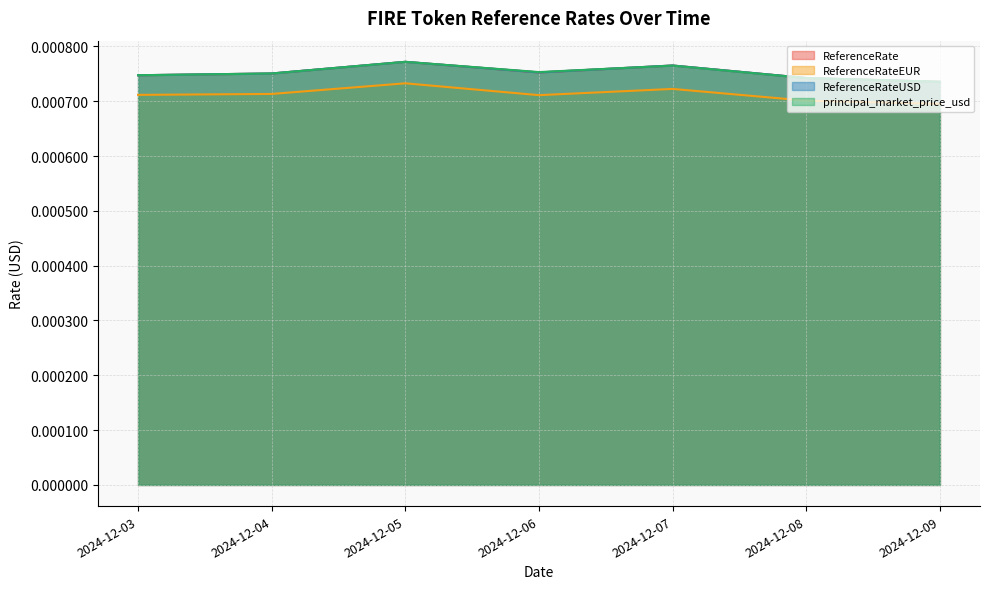

Does the chart have visible grid lines?

Yes